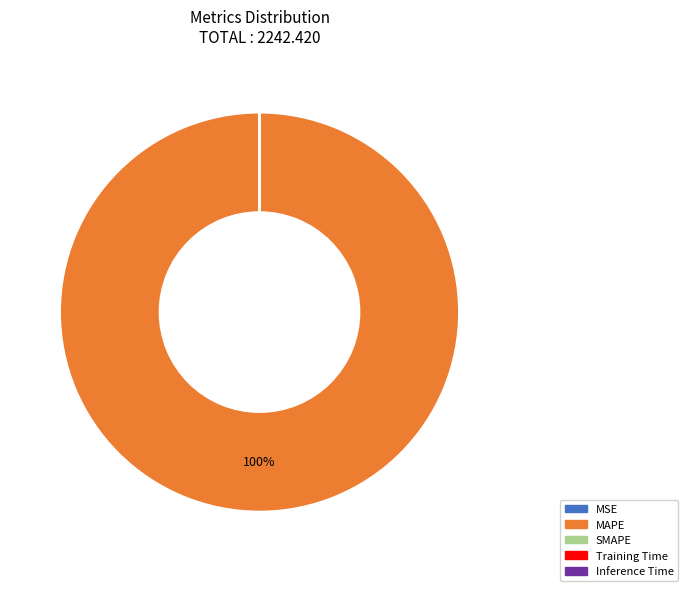

To the nearest percent, what percentage of the pie is MAPE?

100%